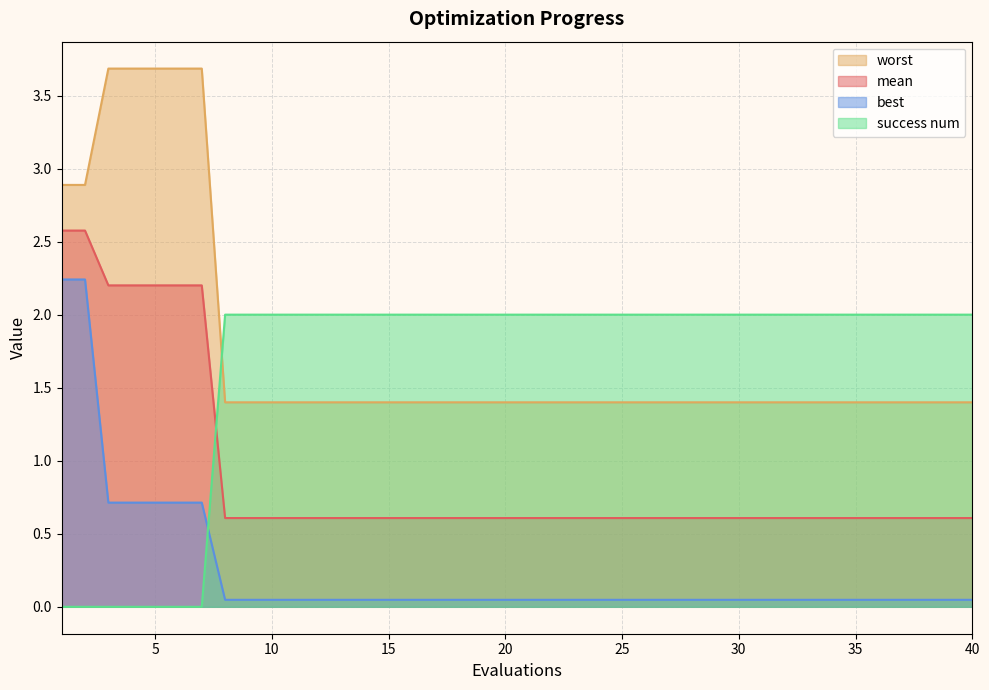

Which series has the largest total across all categories?

worst